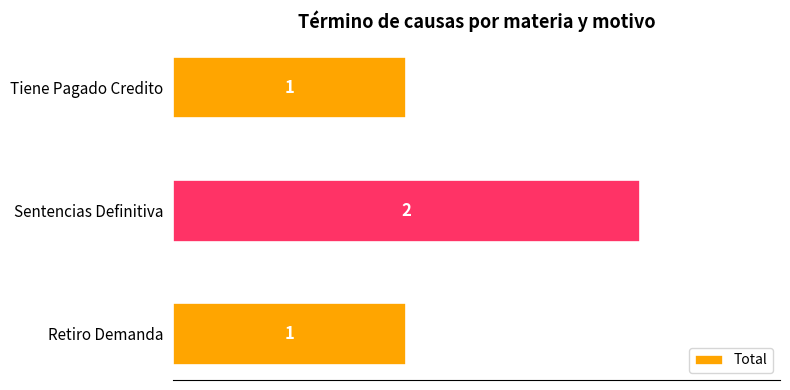

What is the sum of the values at Sentencias Definitiva and Retiro Demanda?

3